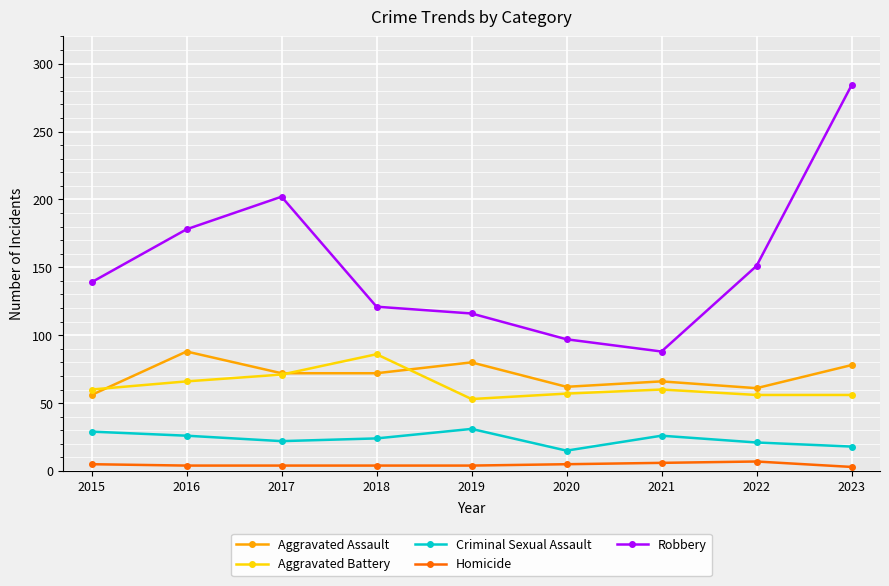

At 2023, list the series in order from largest to smallest.

Robbery, Aggravated Assault, Aggravated Battery, Criminal Sexual Assault, Homicide